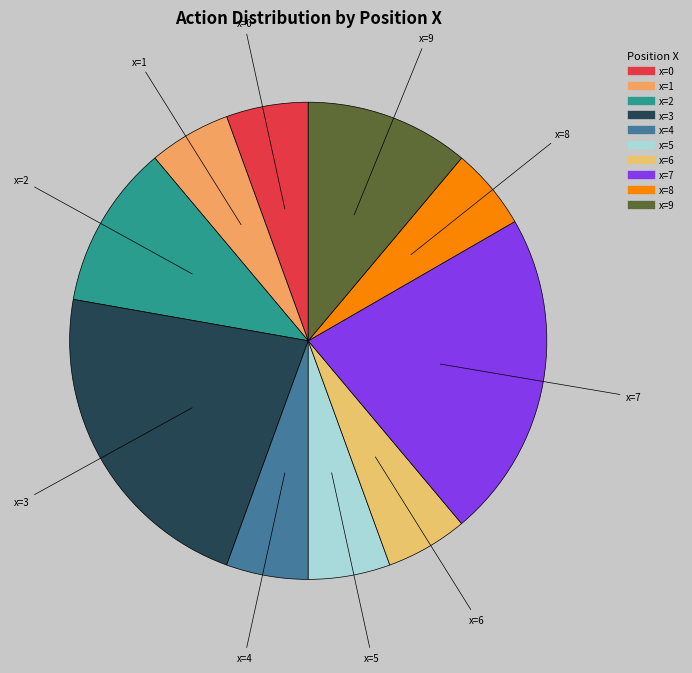

Count the number of slices in the pie.

10